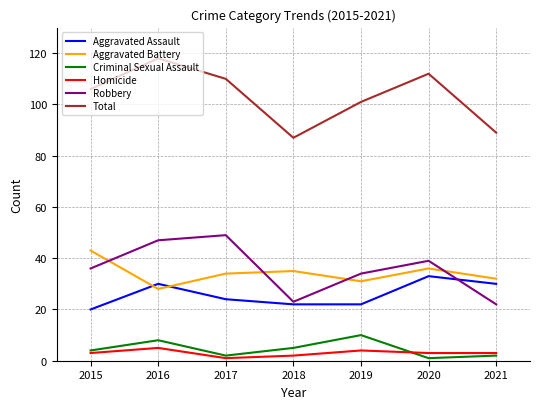

Is this an area chart (filled region under the line)?

No